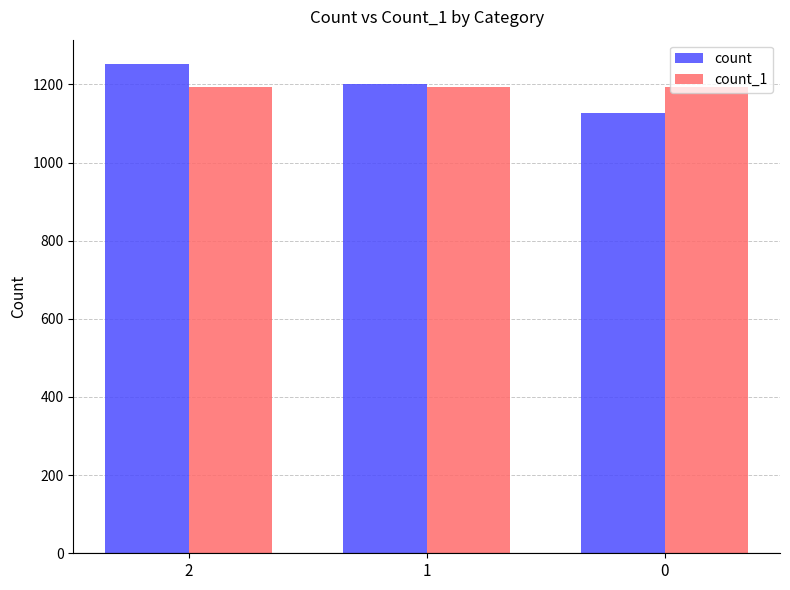

How many bars are there in each group?

2